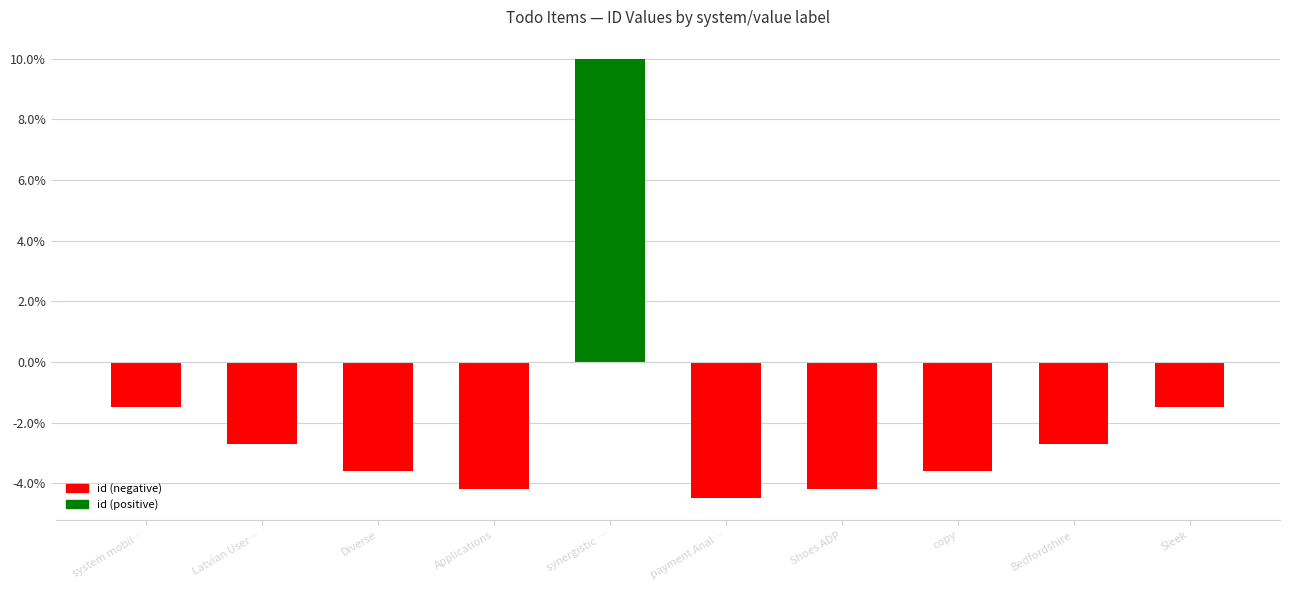

How many bars are there in total?

10